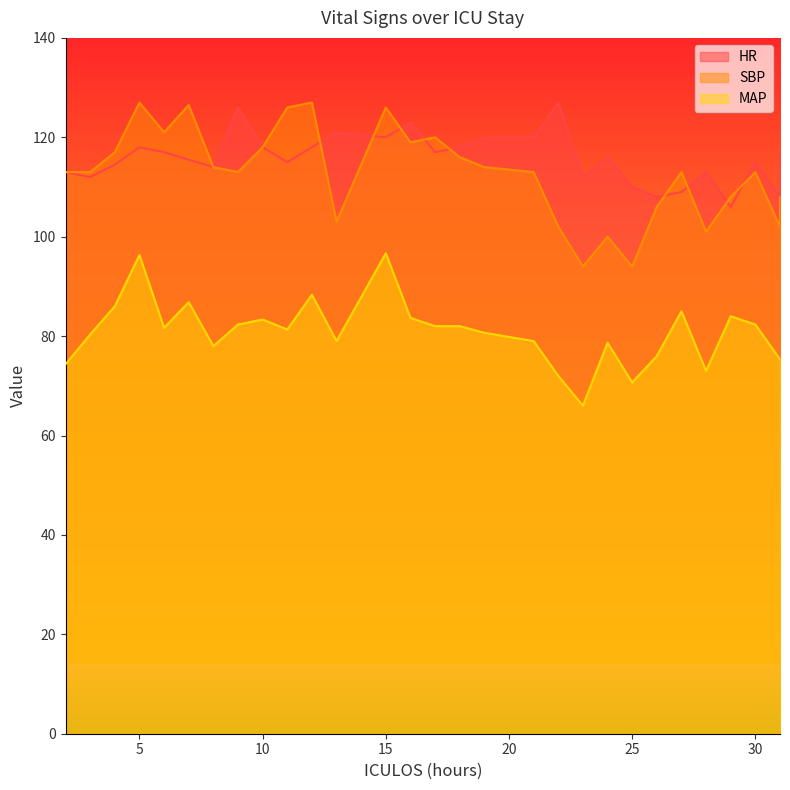

Read the MAP value at 13.

79.0